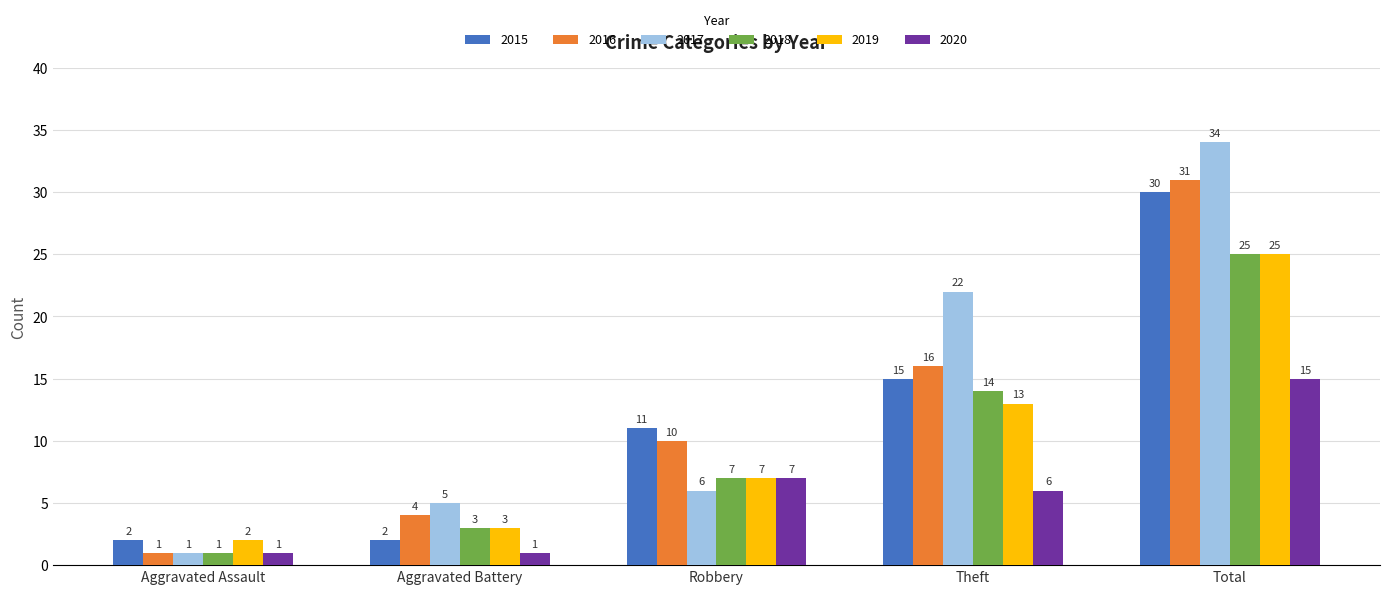

List the labels in order of 2019 value, smallest first.

Aggravated Assault, Aggravated Battery, Robbery, Theft, Total